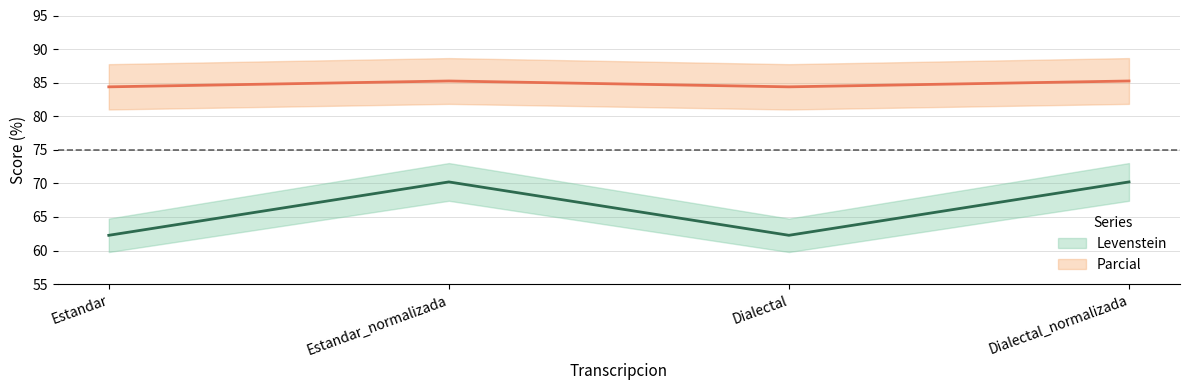

List the series in order of their peak value, lowest first.

Levenstein (line), Parcial (line)